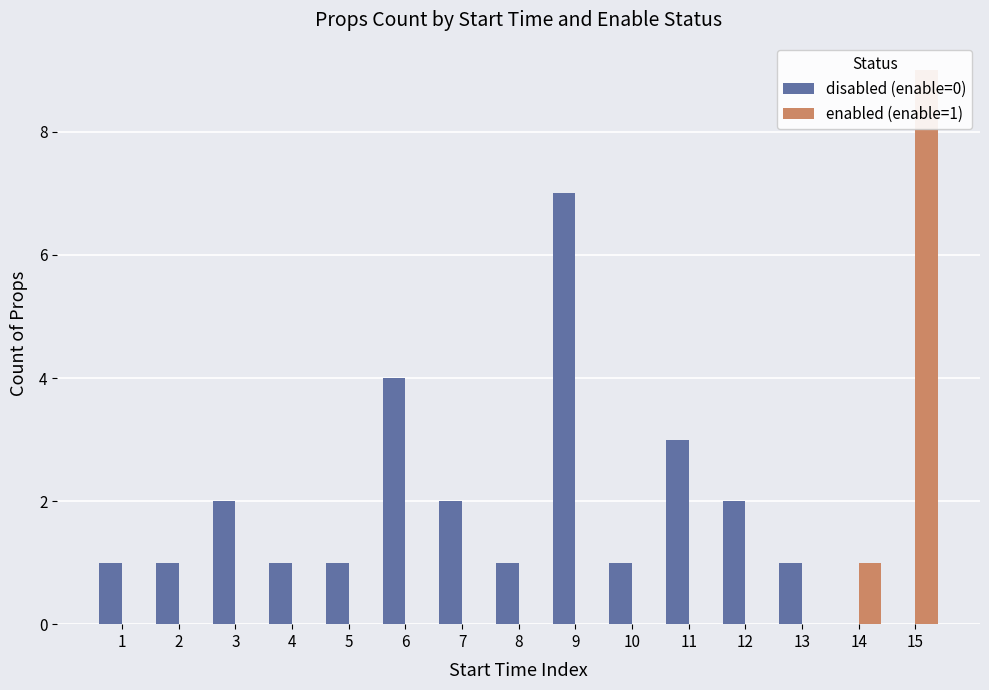

How many enabled (enable=1) values are between 0 and 1?

14